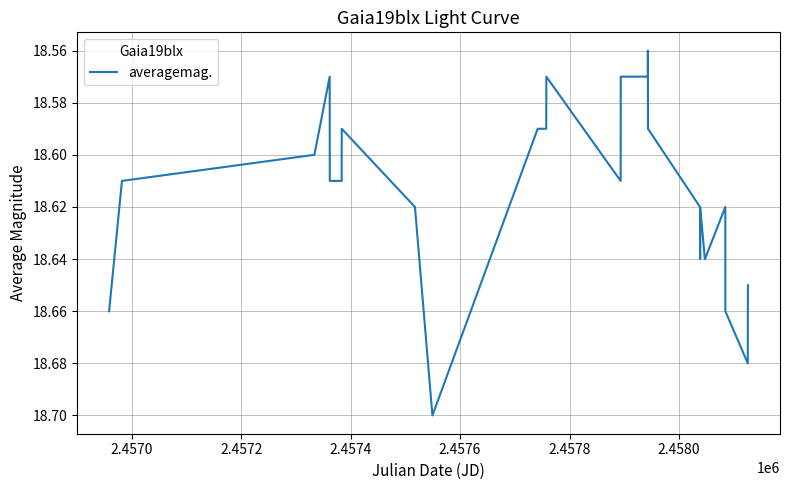

True or false: the data has more than 0 interior local peaks.

True